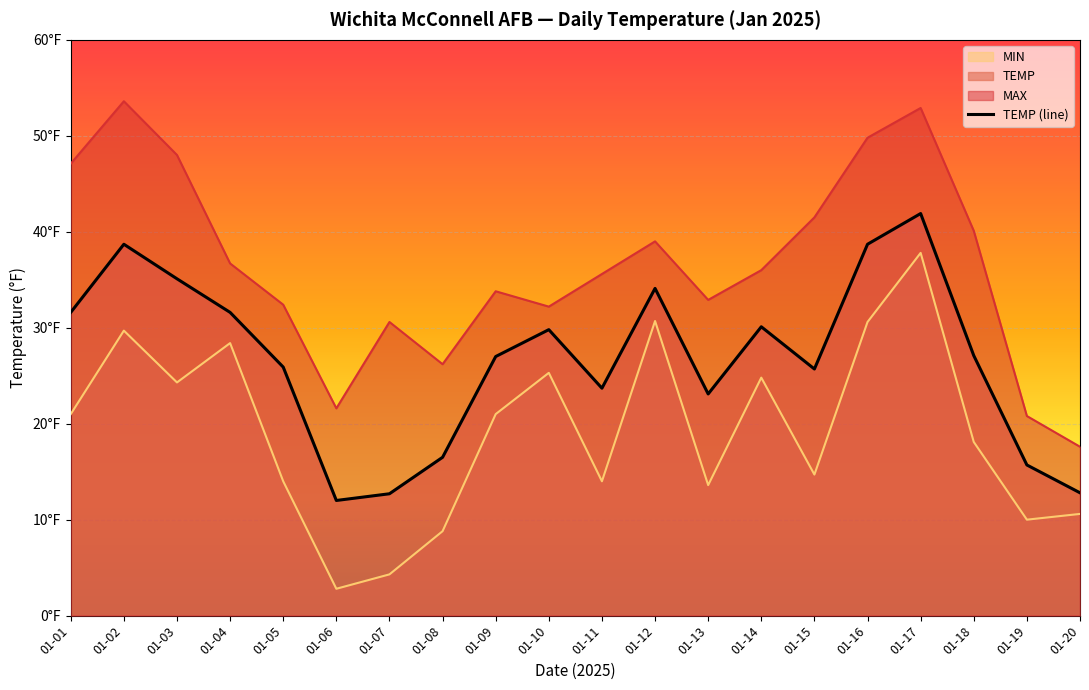

Reading left to right, list all the values displayed in this chart.

01-01=31.6	01-02=38.7	01-03=35.1	01-04=31.6	01-05=25.9	01-06=12.0	01-07=12.7	01-08=16.5	01-09=27.0	01-10=29.8	01-11=23.7	01-12=34.1	01-13=23.1	01-14=30.1	01-15=25.7	01-16=38.7	01-17=41.9	01-18=27.1	01-19=15.7	01-20=12.8